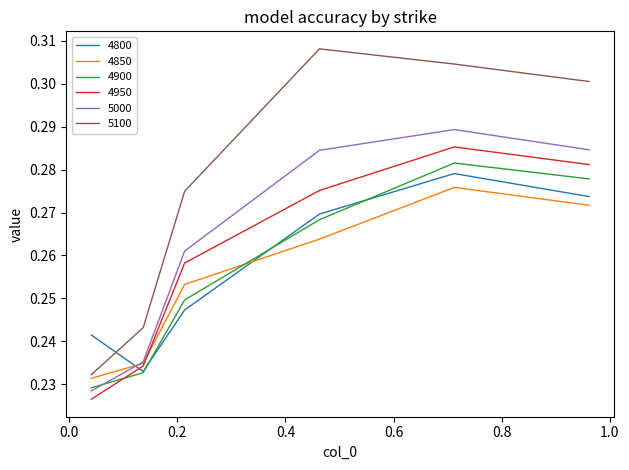

True or false: 4950 and 4900 intersect in this chart.

True